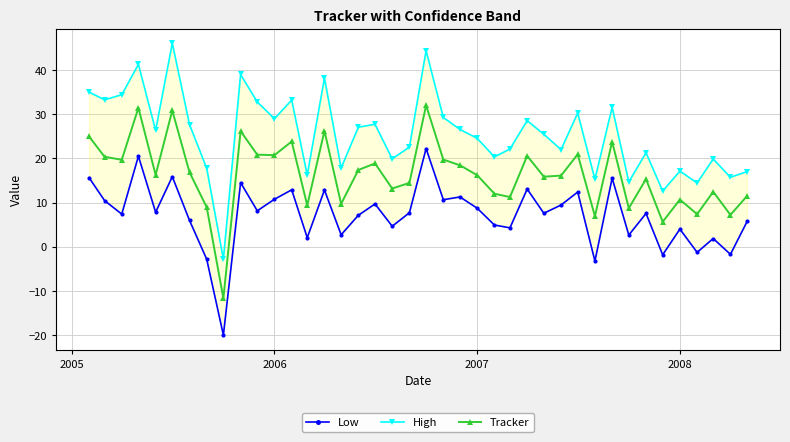

What is the highest value of the Tracker series?

32.1